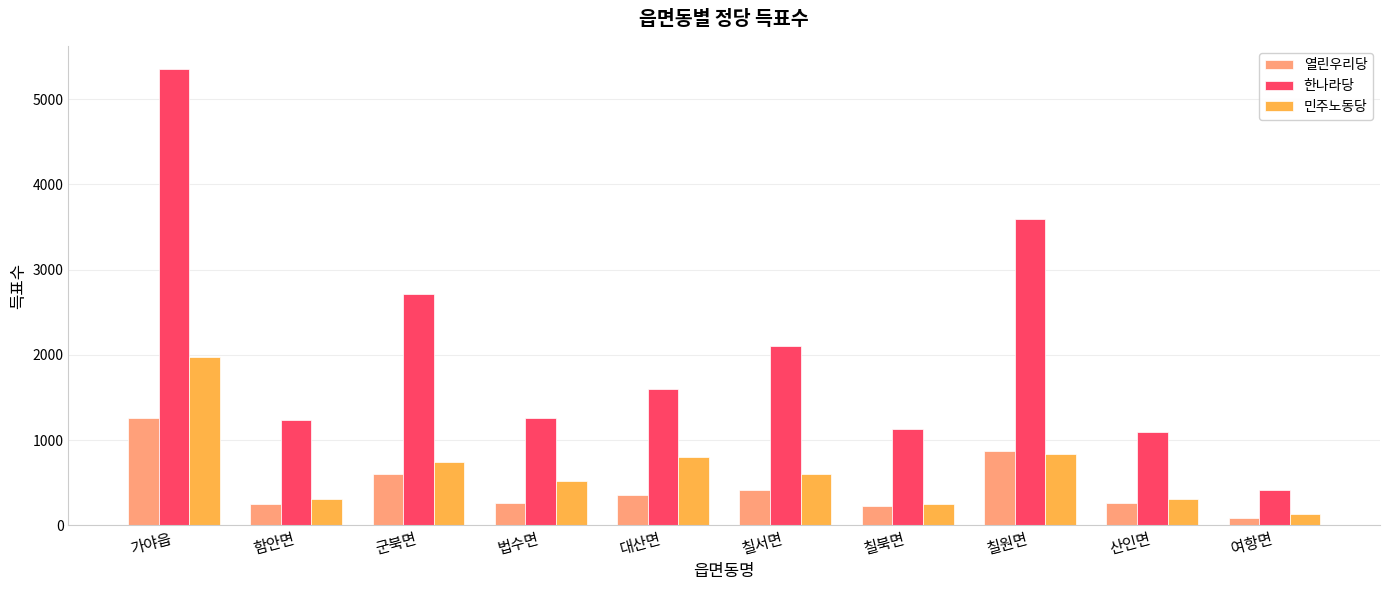

Is it true that 열린우리당 equals 419 at 칠서면?

True